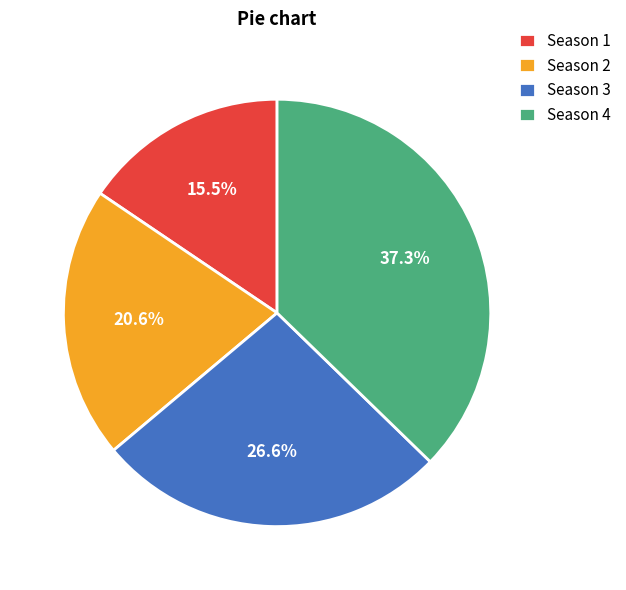

What percentage do Season 2 and Season 3 together represent?

47.2%